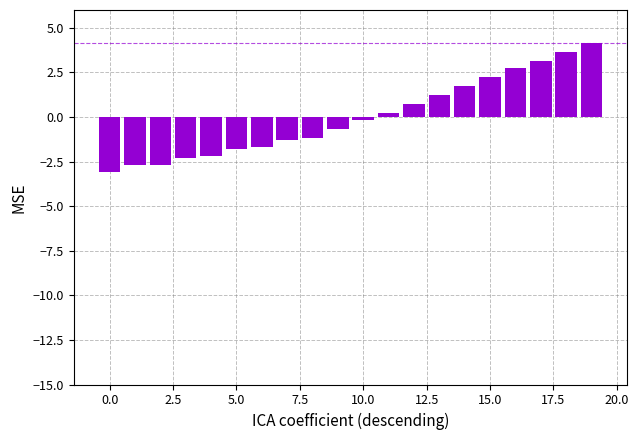

What is the smallest value displayed?

-3.1